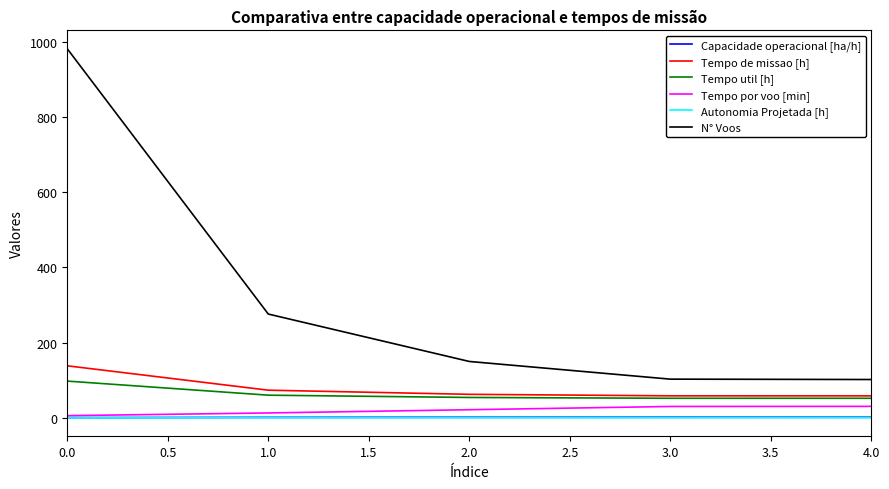

At how many categories does at least one series exceed 835?

1